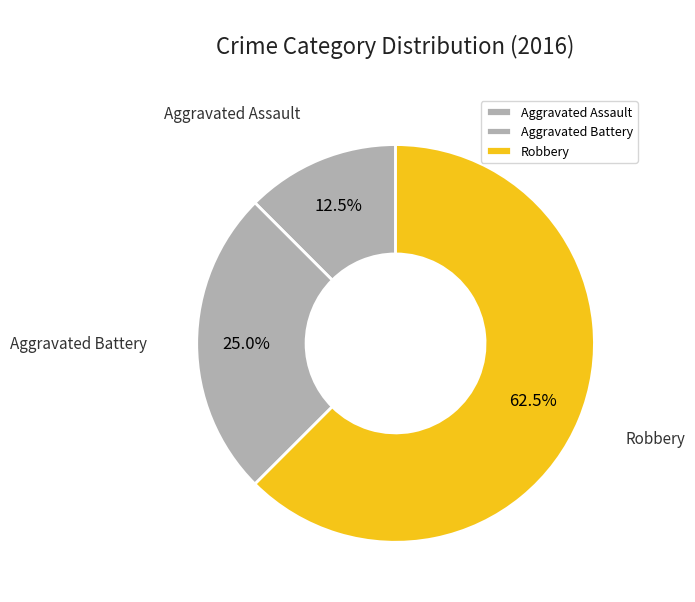

Does Aggravated Battery account for over 50% of the chart?

No